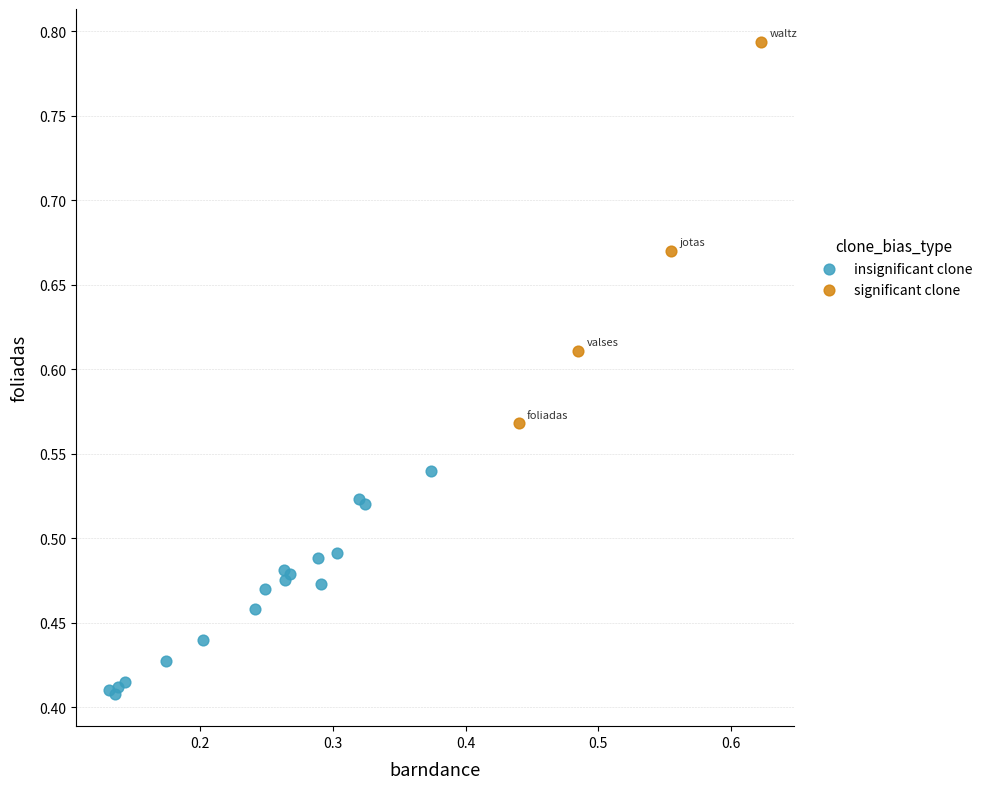

Which series contains the lowest Y value?

insignificant clone